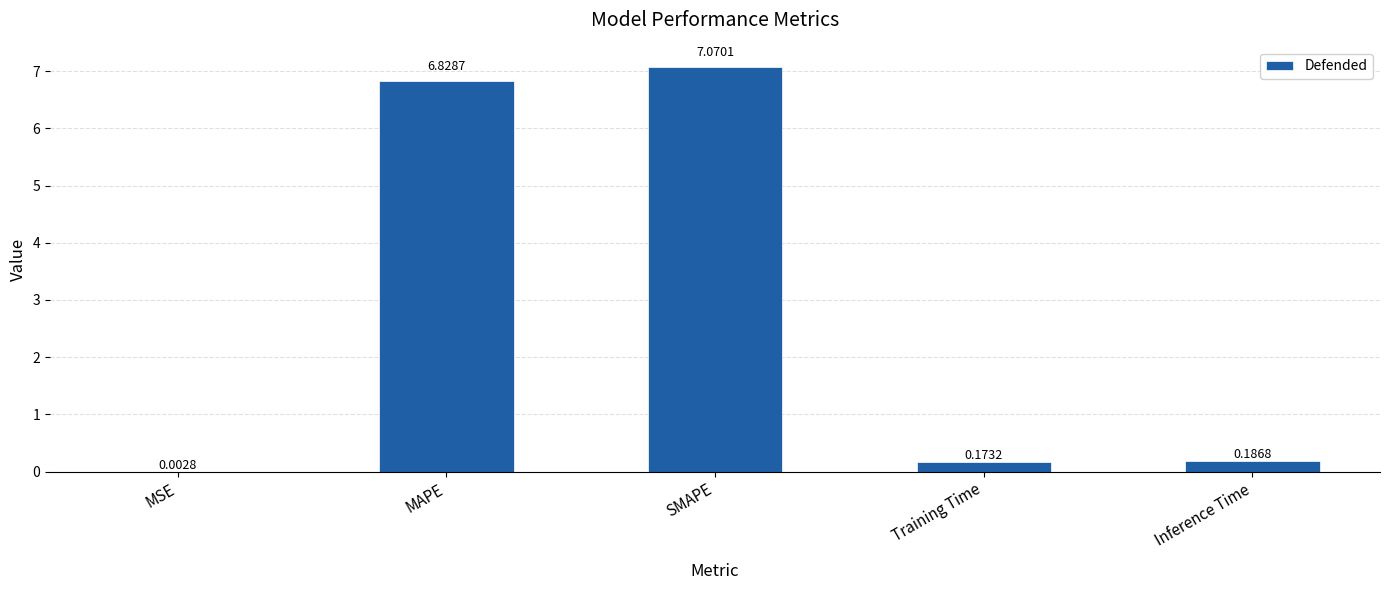

What is the sum of all values?

14.3